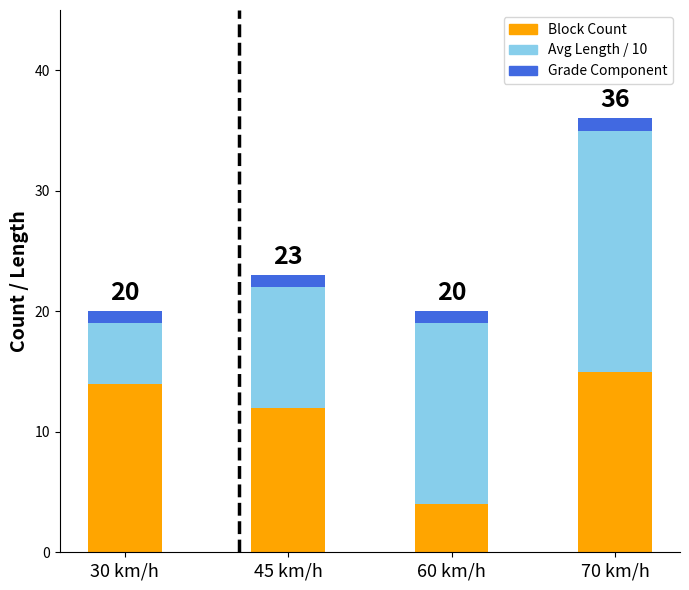

Reading left to right, what are the values for Block Count?

14	12	4	15